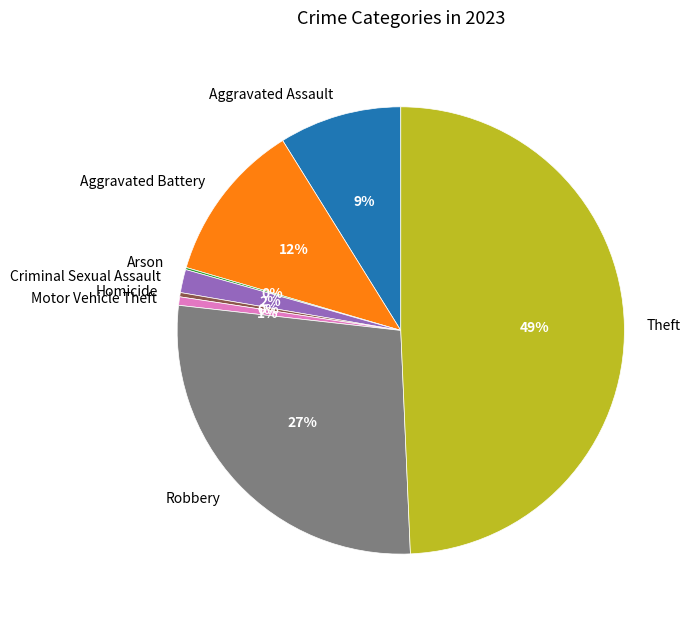

Which slice is the largest?

Theft